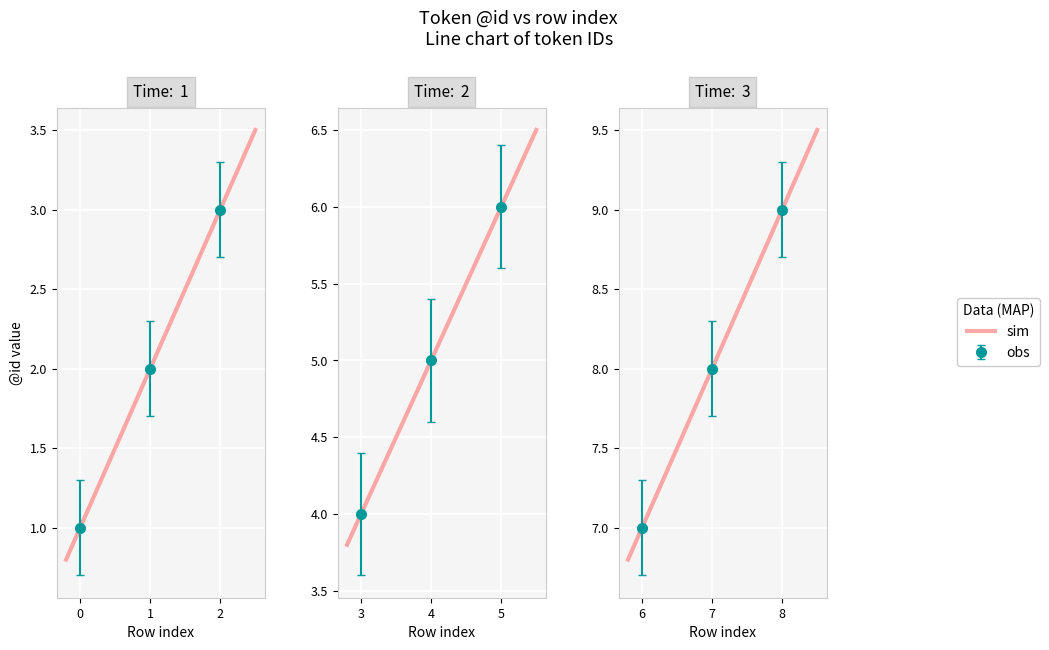

The value at 3 is 4. True or false?

True